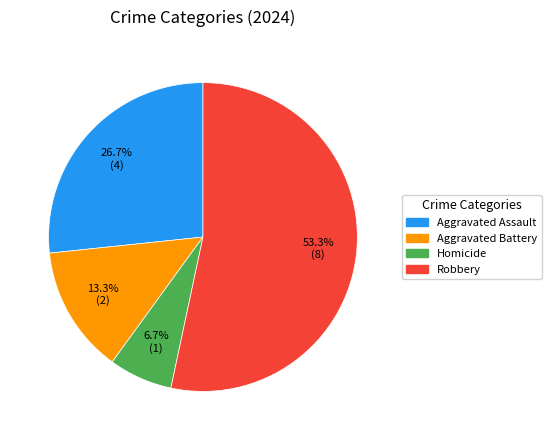

To the nearest percent, what is the difference between the Aggravated Battery and Aggravated Assault slice percentages?

13%